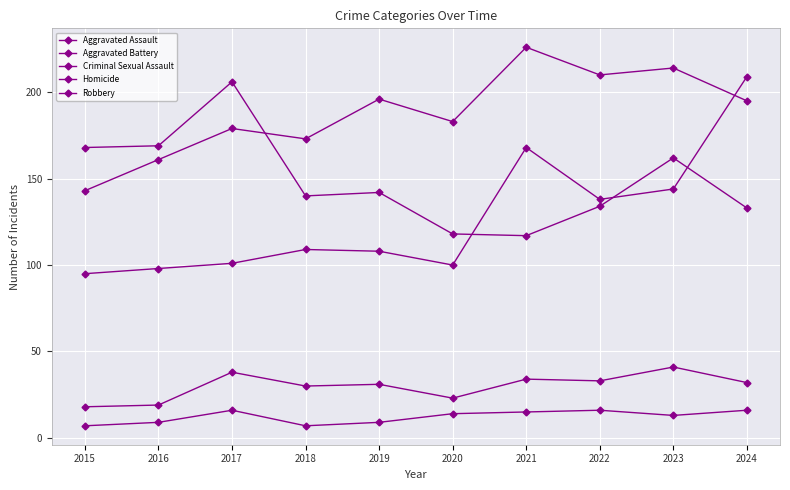

Reading right to left, extract all data points from this chart.

Aggravated Assault: 2024=209	2023=144	2022=138	2021=168	2020=100	2019=108	2018=109	2017=101	2016=98	2015=95
Aggravated Battery: 2024=195	2023=214	2022=210	2021=226	2020=183	2019=196	2018=173	2017=179	2016=161	2015=143
Criminal Sexual Assault: 2024=32	2023=41	2022=33	2021=34	2020=23	2019=31	2018=30	2017=38	2016=19	2015=18
Homicide: 2024=16	2023=13	2022=16	2021=15	2020=14	2019=9	2018=7	2017=16	2016=9	2015=7
Robbery: 2024=133	2023=162	2022=134	2021=117	2020=118	2019=142	2018=140	2017=206	2016=169	2015=168